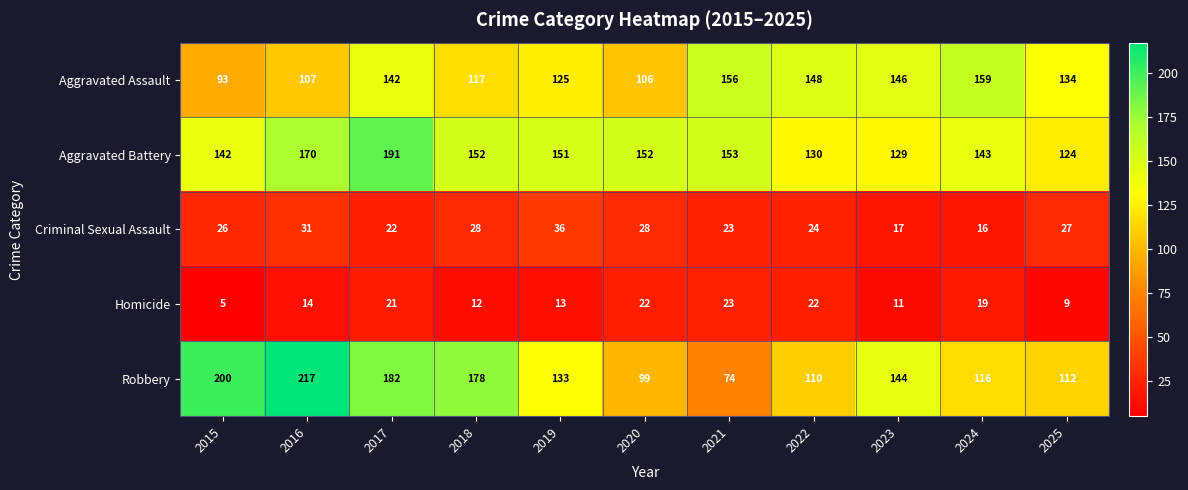

Which series has the largest range (max minus min)?

Robbery